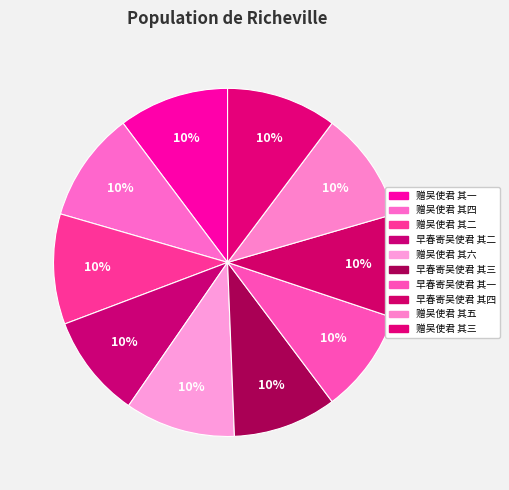

Rank the categories by value from highest to lowest.

赠吴使君 其六, 赠吴使君 其五, 赠吴使君 其四, 赠吴使君 其三, 赠吴使君 其二, 赠吴使君 其一, 早春寄吴使君 其四, 早春寄吴使君 其三, 早春寄吴使君 其二, 早春寄吴使君 其一